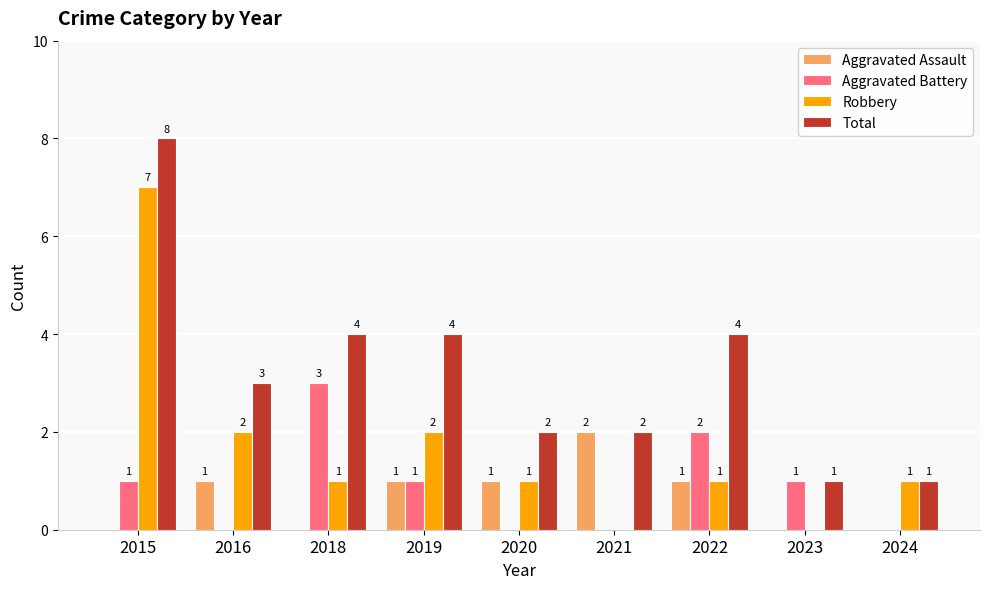

Which series has the largest total across all categories?

Total